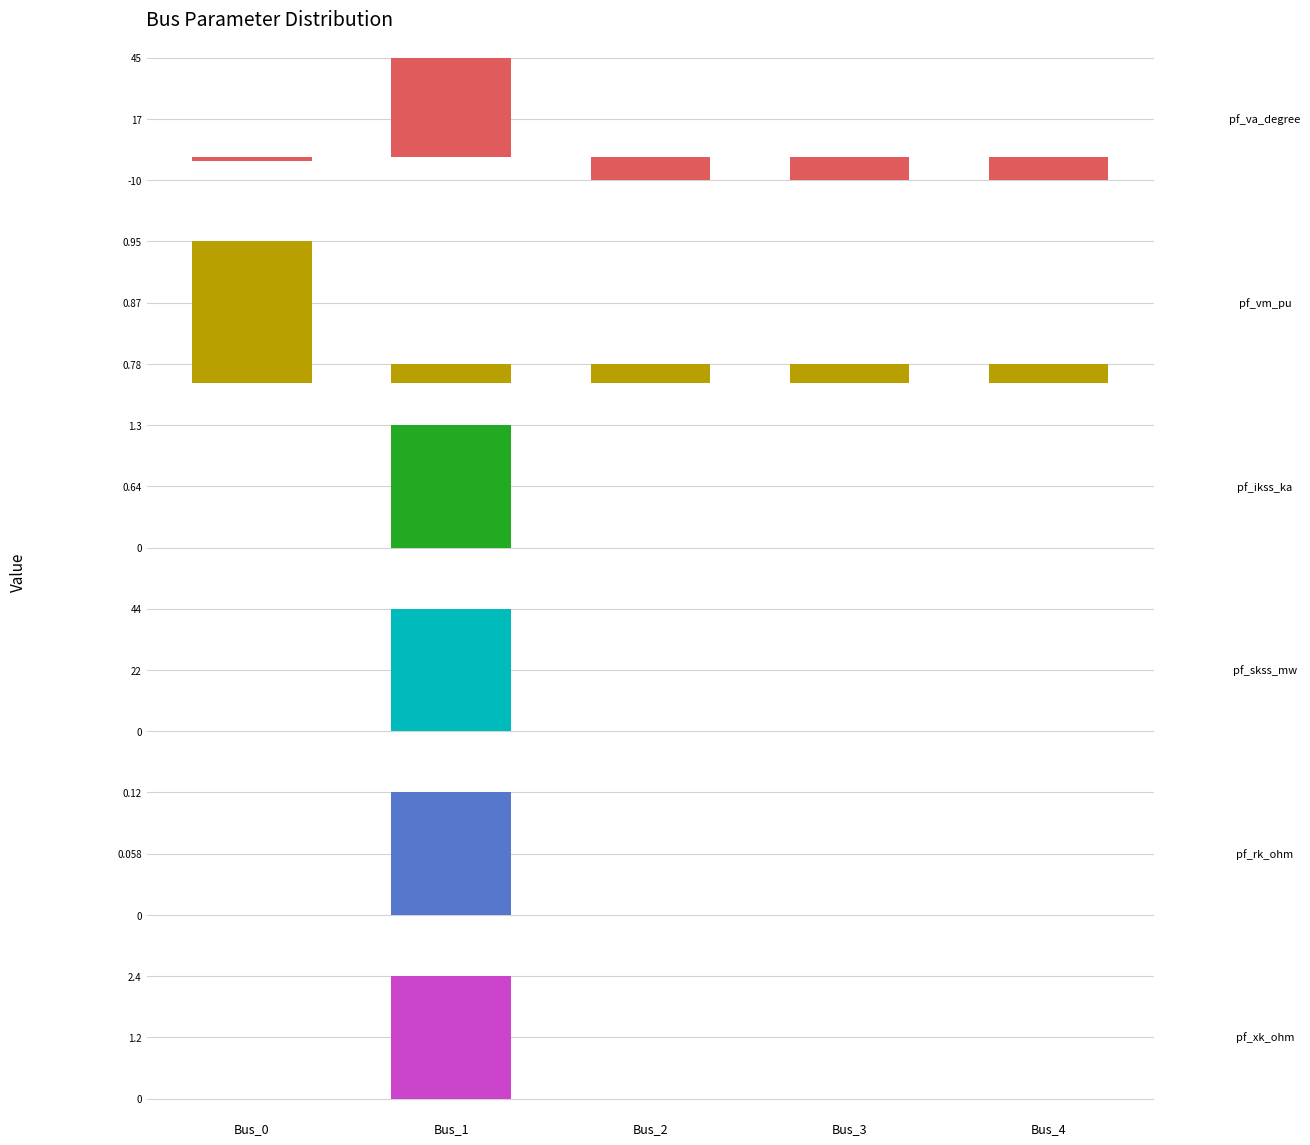

Is the value of pf_vm_pu at Bus_4 greater than the value of pf_va_degree at Bus_4?

Yes